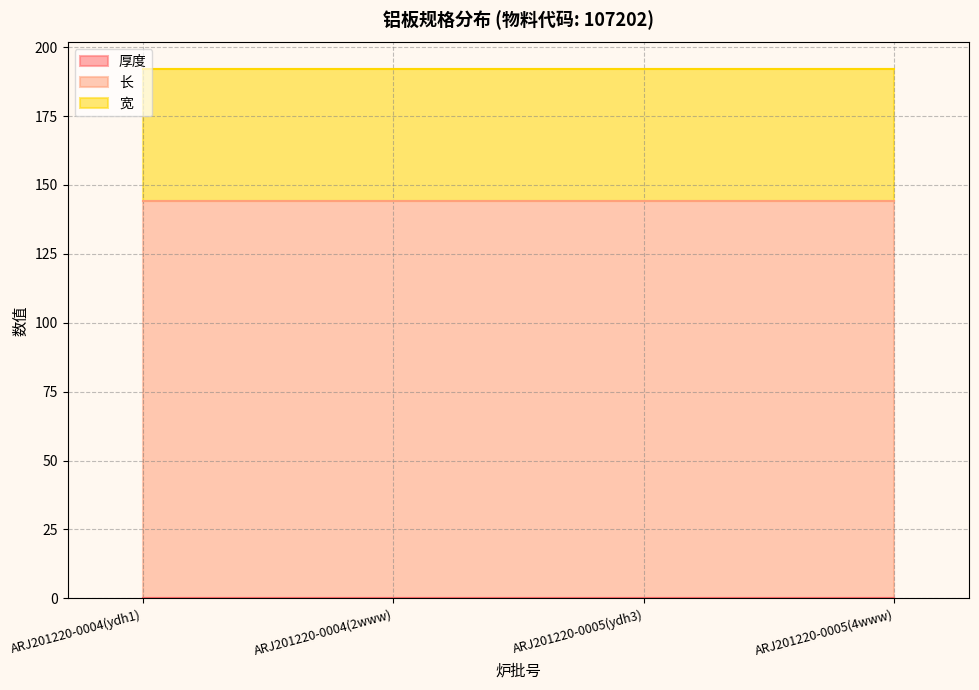

What position from the right is ARJ201220-0005(4www)?

1